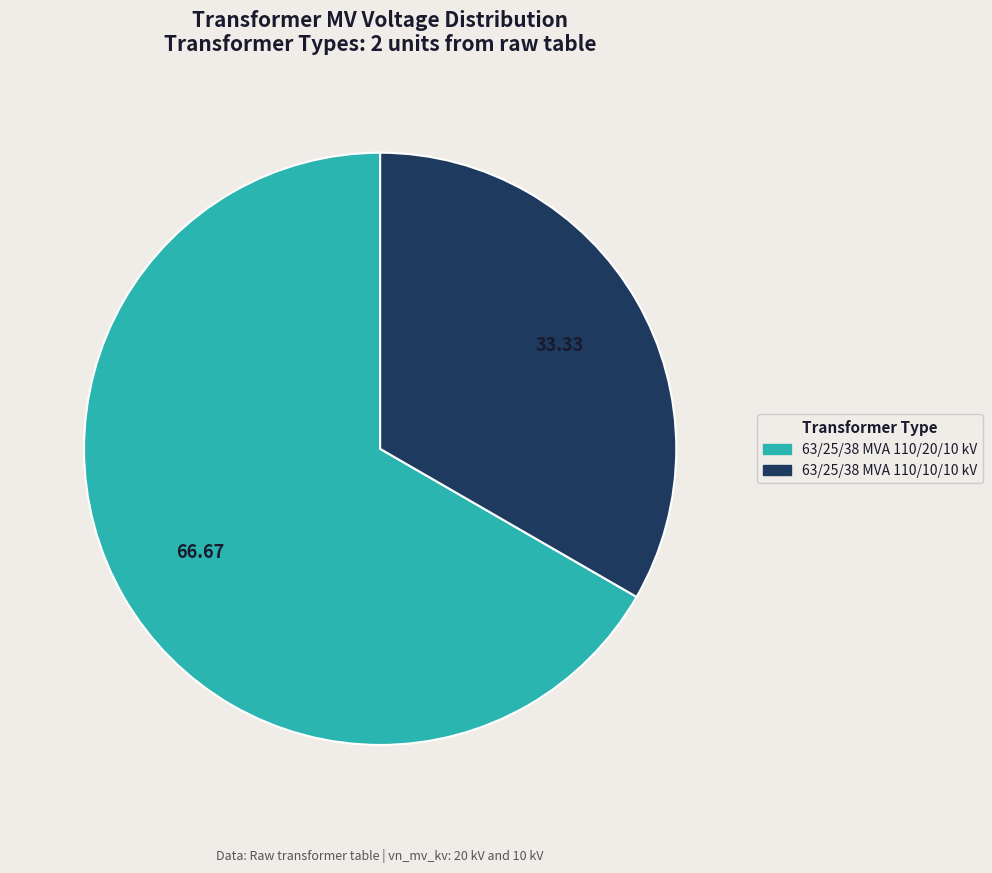

Does 63/25/38 MVA 110/10/10 kV represent more than half of the total?

No